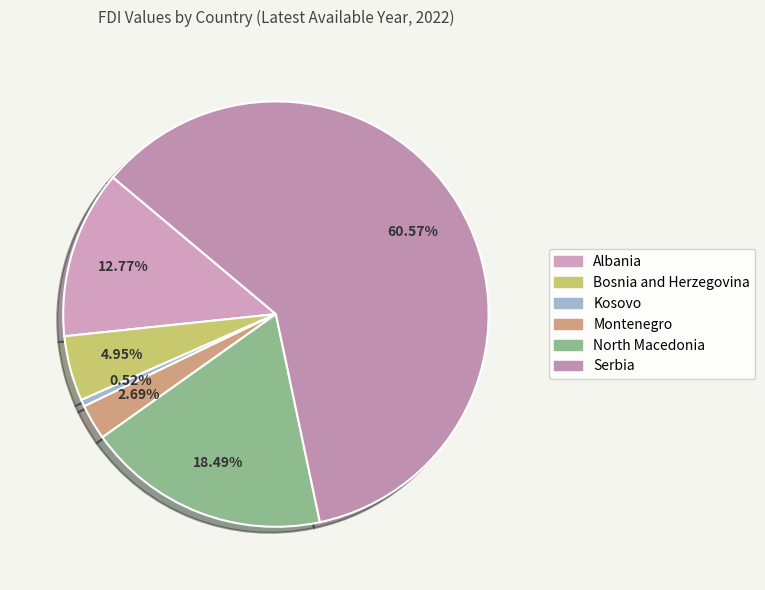

To the nearest percent, what portion does North Macedonia represent?

18%